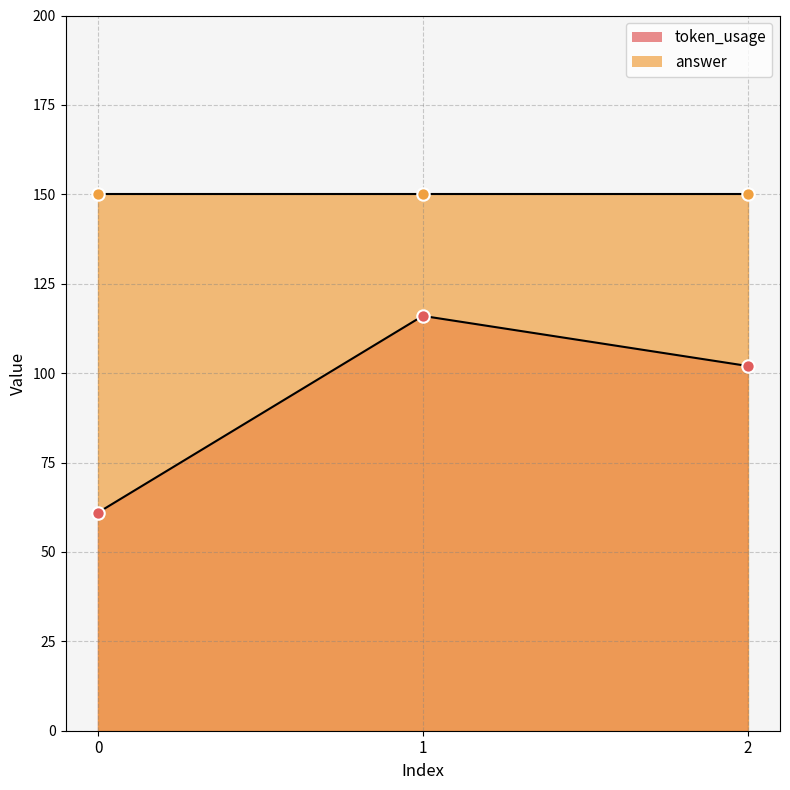

Which has a higher value, 2 or 0?

2